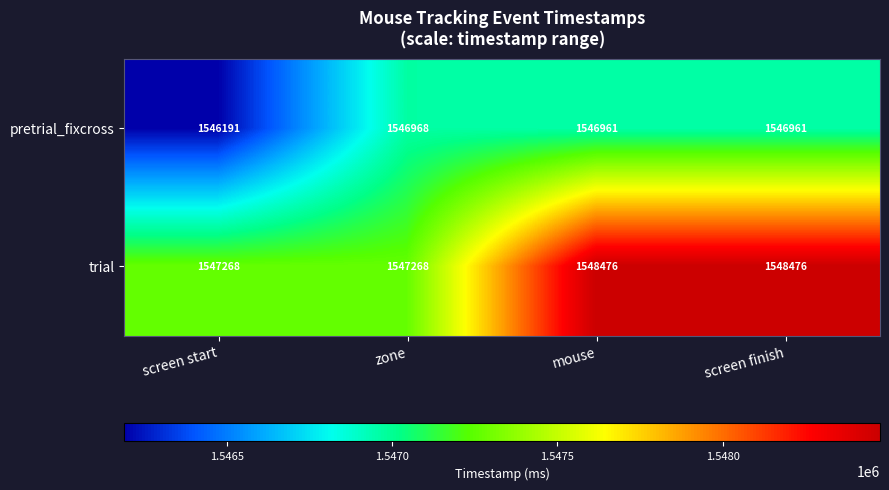

What is the maximum value shown in the chart?

1548476